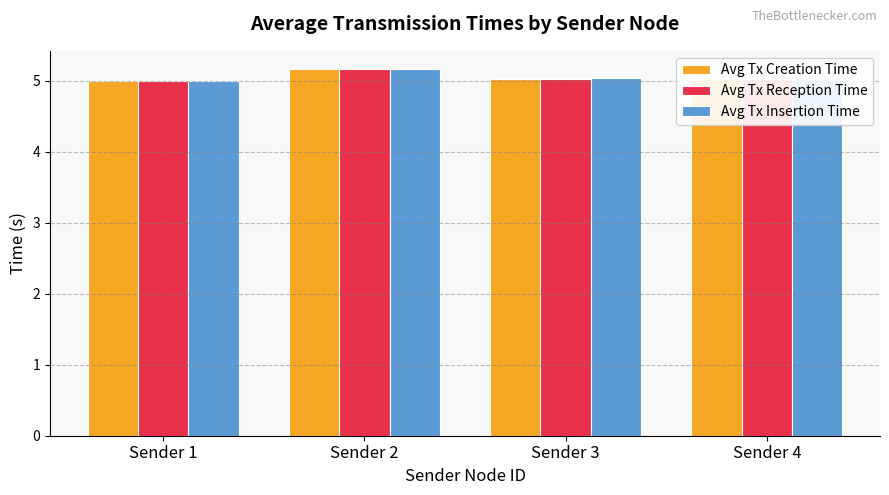

What is the sum of all Avg Tx Creation Time values?

20.2